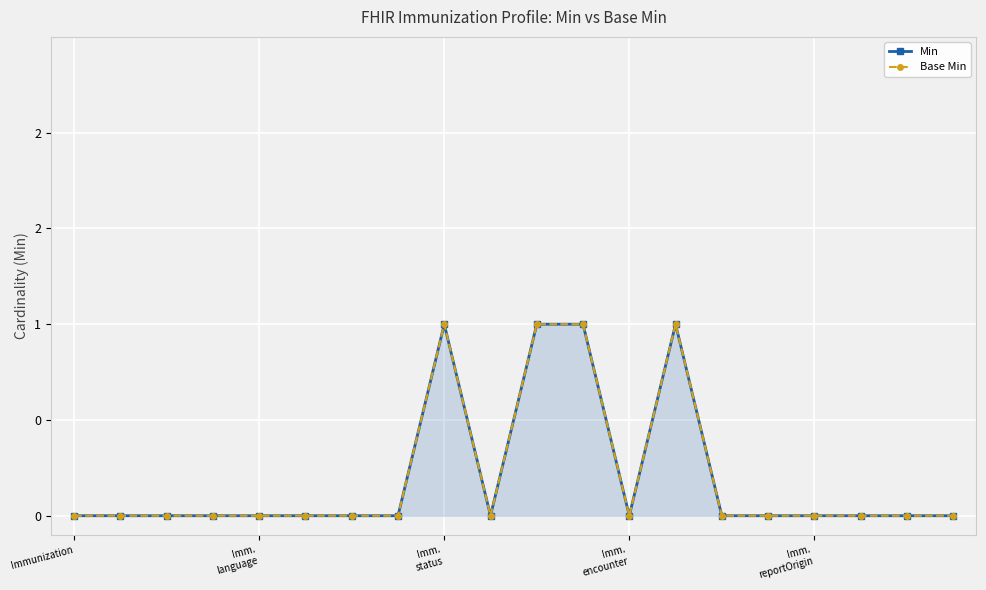

What are all the series names shown in the legend?

Min, Base Min